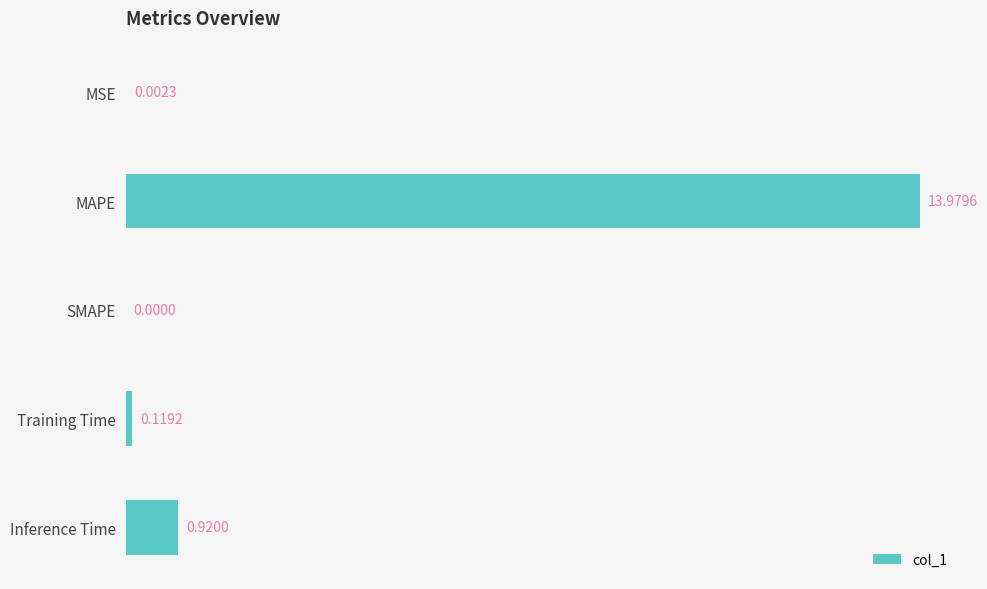

Between Training Time and MAPE, which is larger?

MAPE